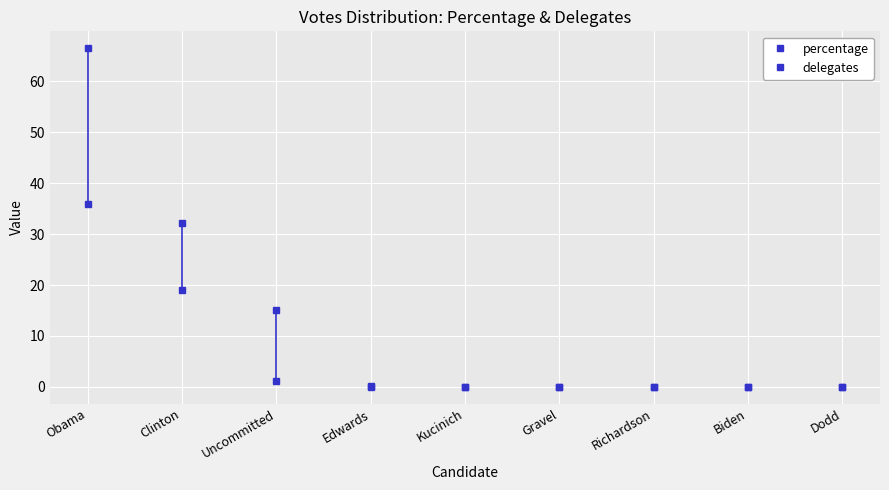

How many times do delegates and percentage cross each other?

2